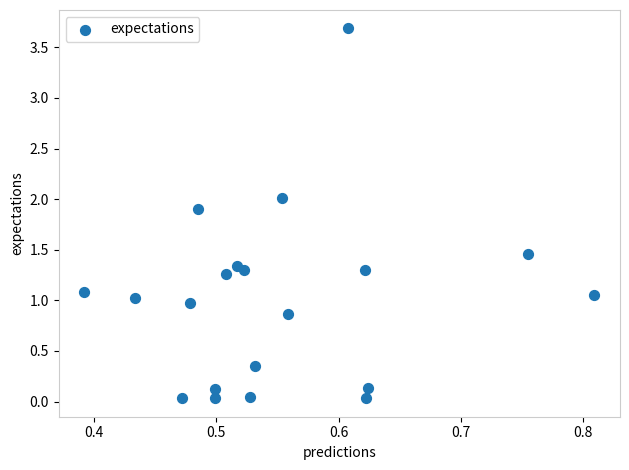

What is the range of Y values (max minus min)?

3.7